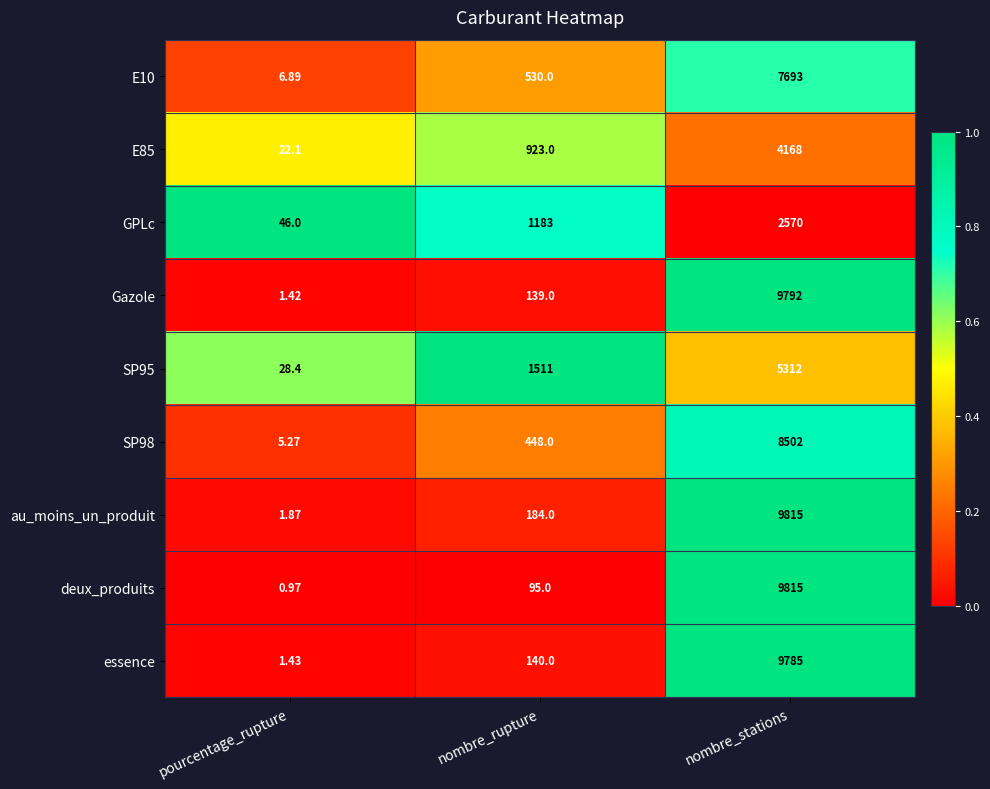

Which series has the widest spread of values?

deux_produits